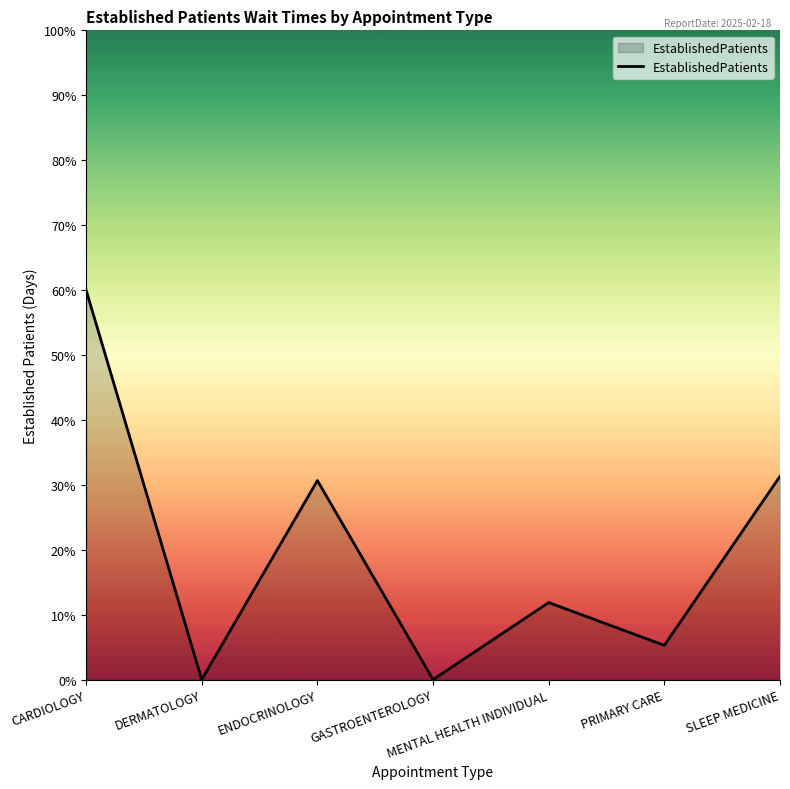

Count the number of values greater than 11.

4